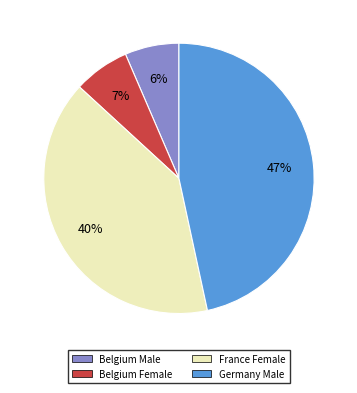

Approximately how many times larger is the value at Belgium Female compared to France Female?

0.2